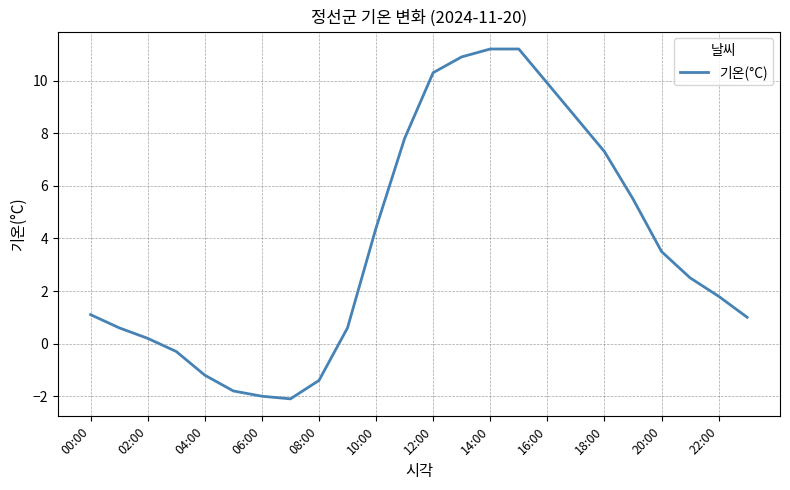

What is the minimum value shown in the chart?

-2.1